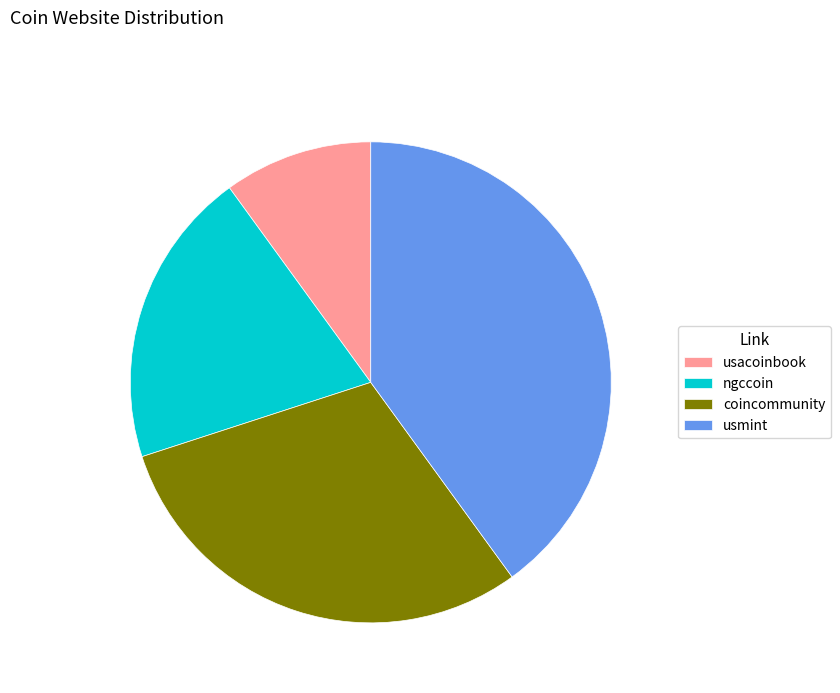

Rank the categories by value from highest to lowest.

usmint, coincommunity, ngccoin, usacoinbook